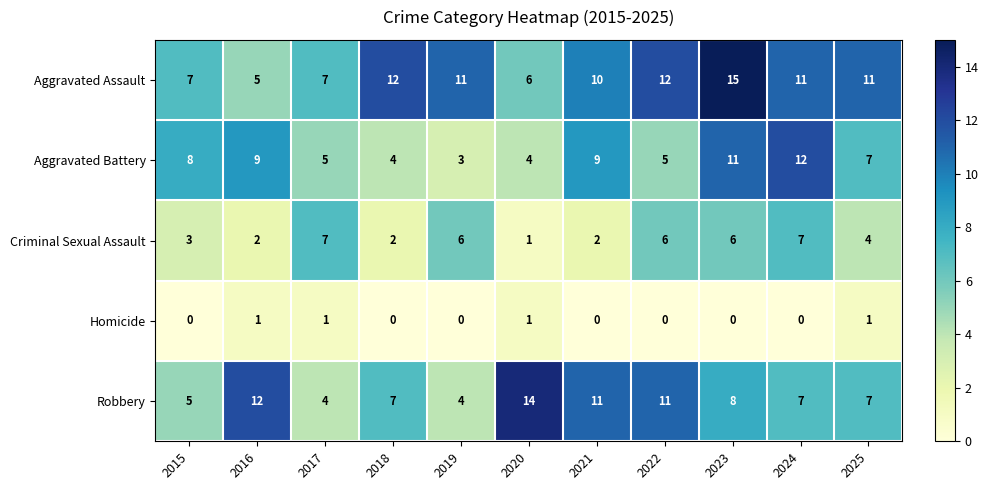

What is the difference between the maximum and minimum values in the Robbery series?

10